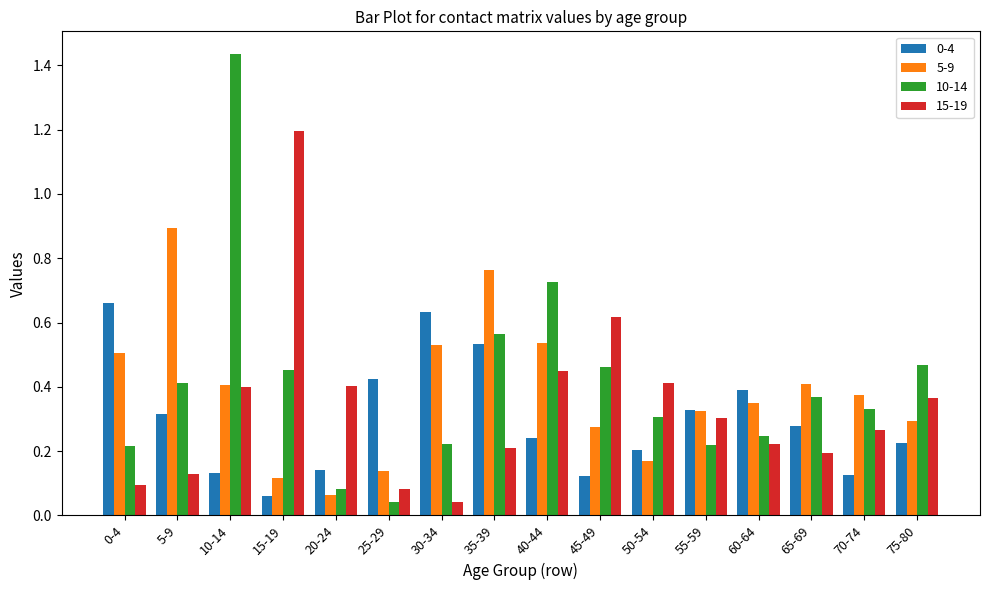

What is the sum of all 5-9 values?

6.1